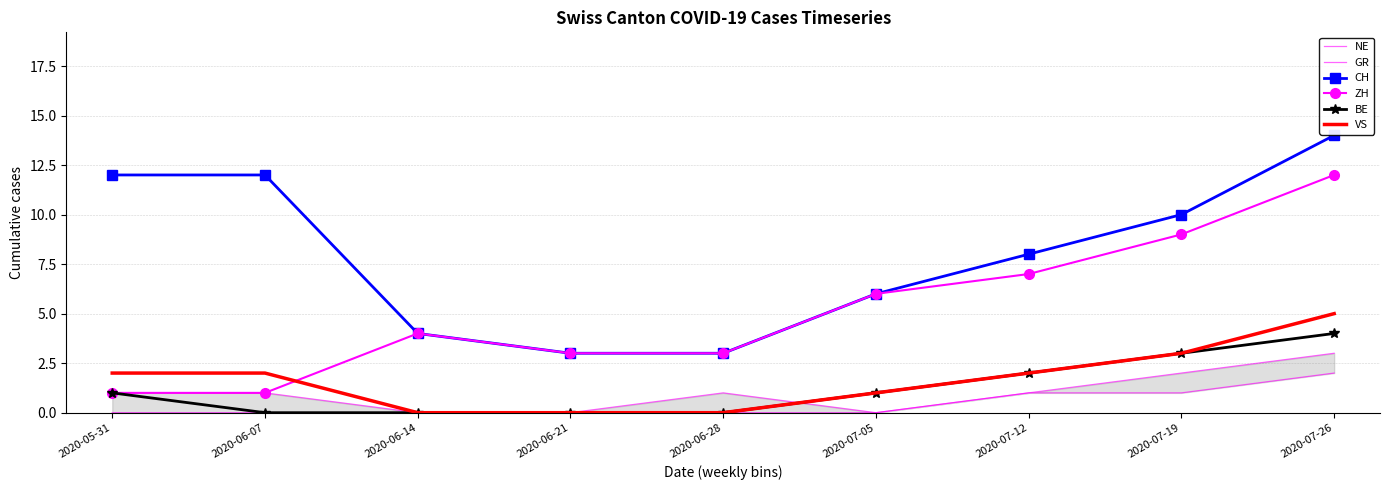

Which series has the largest total across all categories?

CH